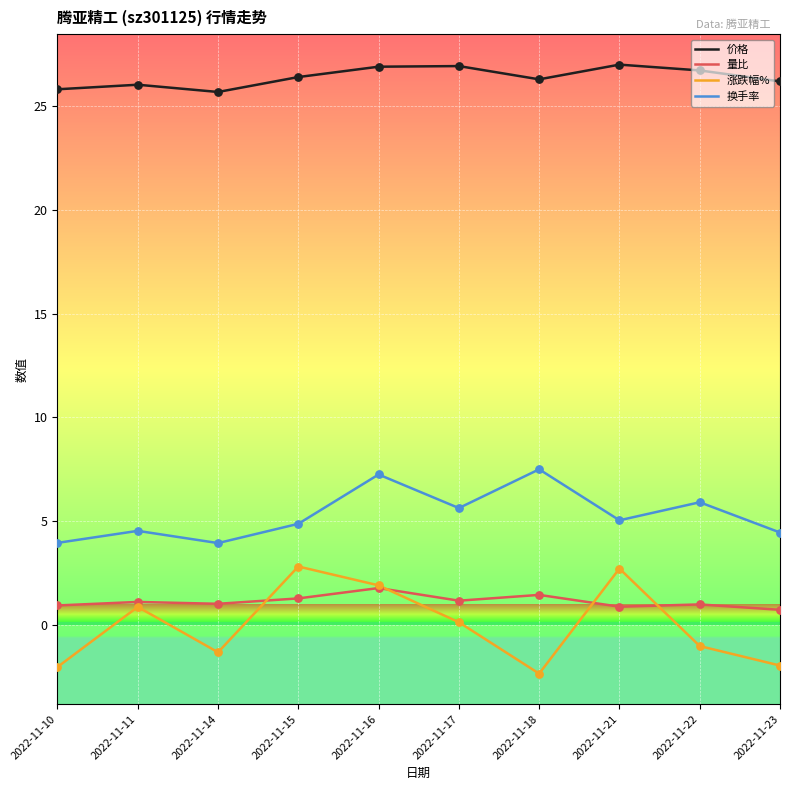

Which series has the largest range (max minus min)?

涨跌幅%